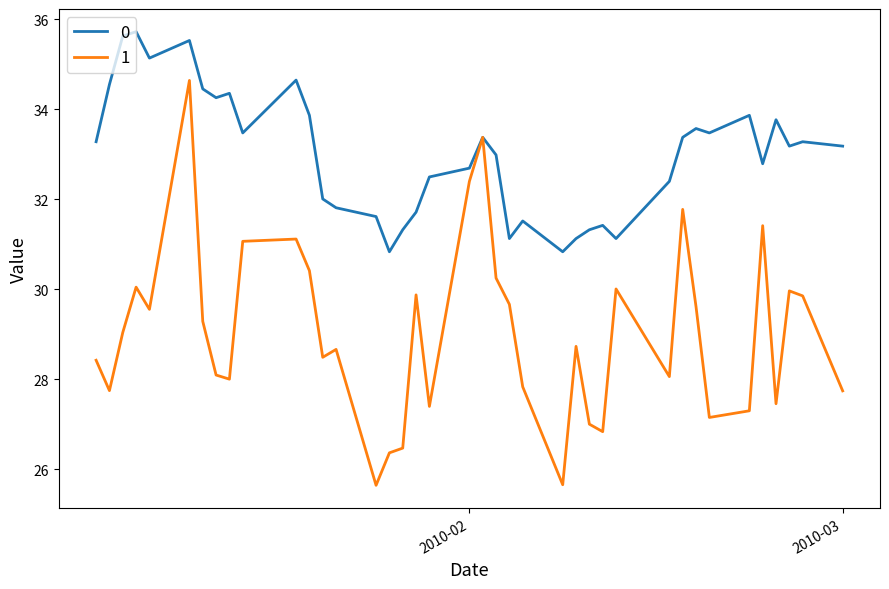

What is the difference between the maximum and minimum values in the 1 series?

9.0